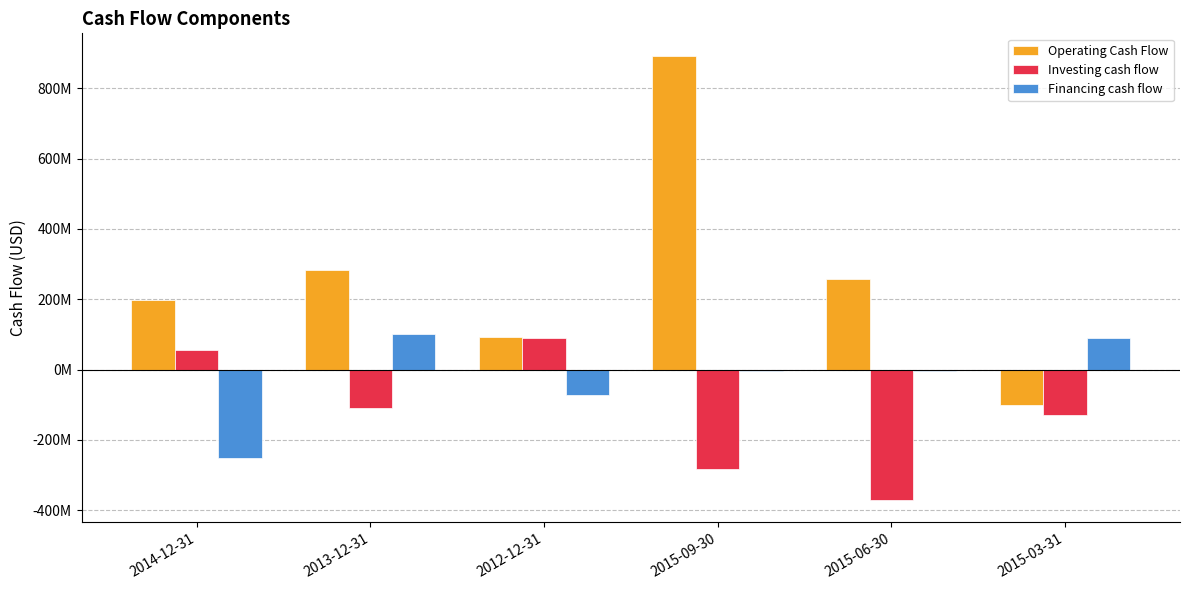

Are the bars grouped side by side (vs. stacked)?

Yes